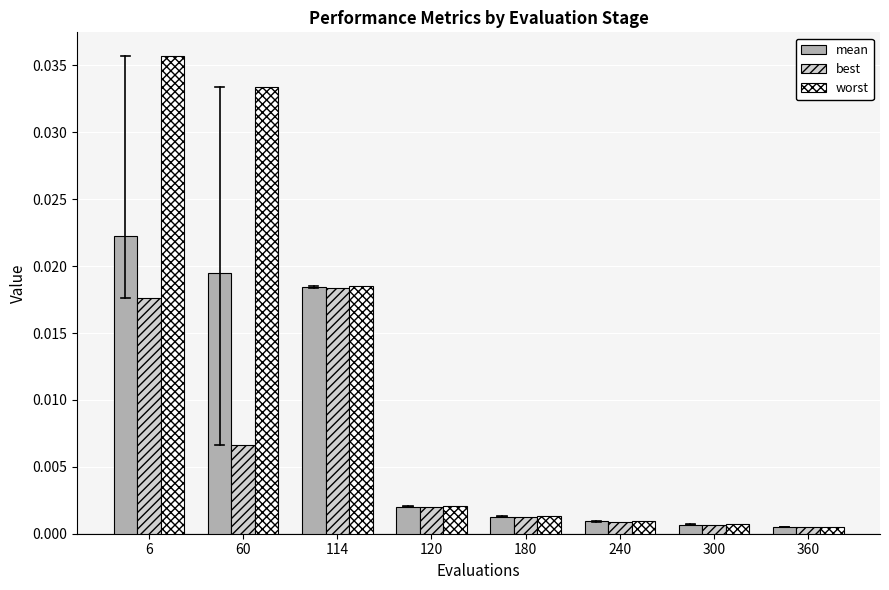

At how many categories does at least one series exceed 0?

8